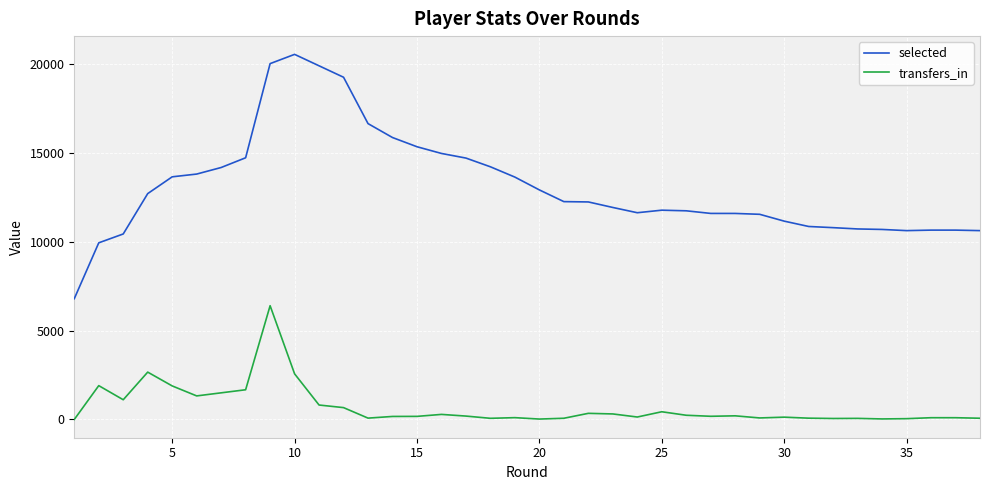

Which series has the largest total across all categories?

selected